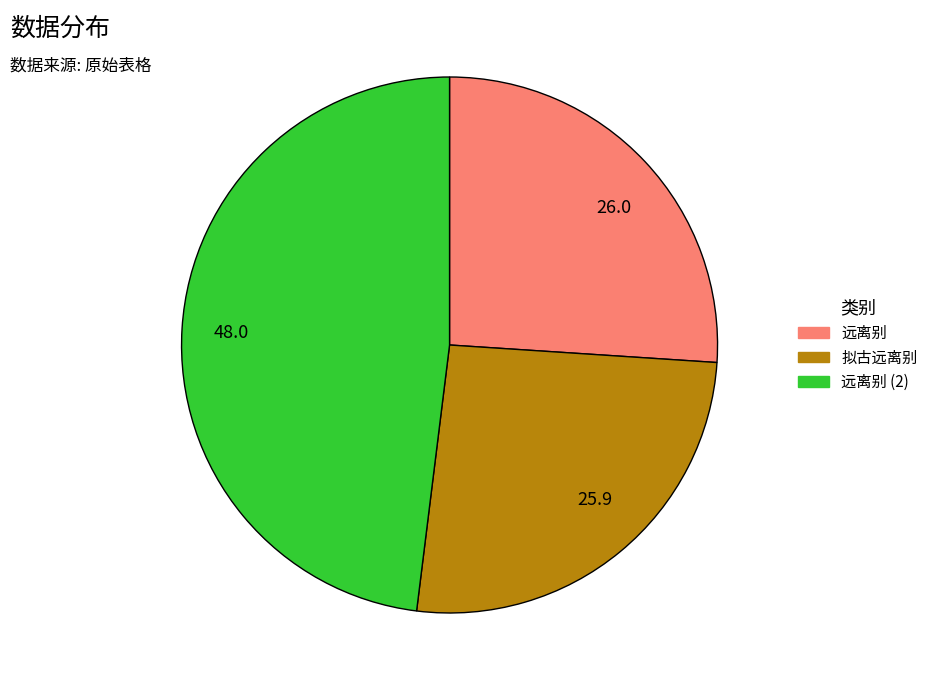

Approximately how many times larger is the value at 25.9 compared to 48.0?

0.5